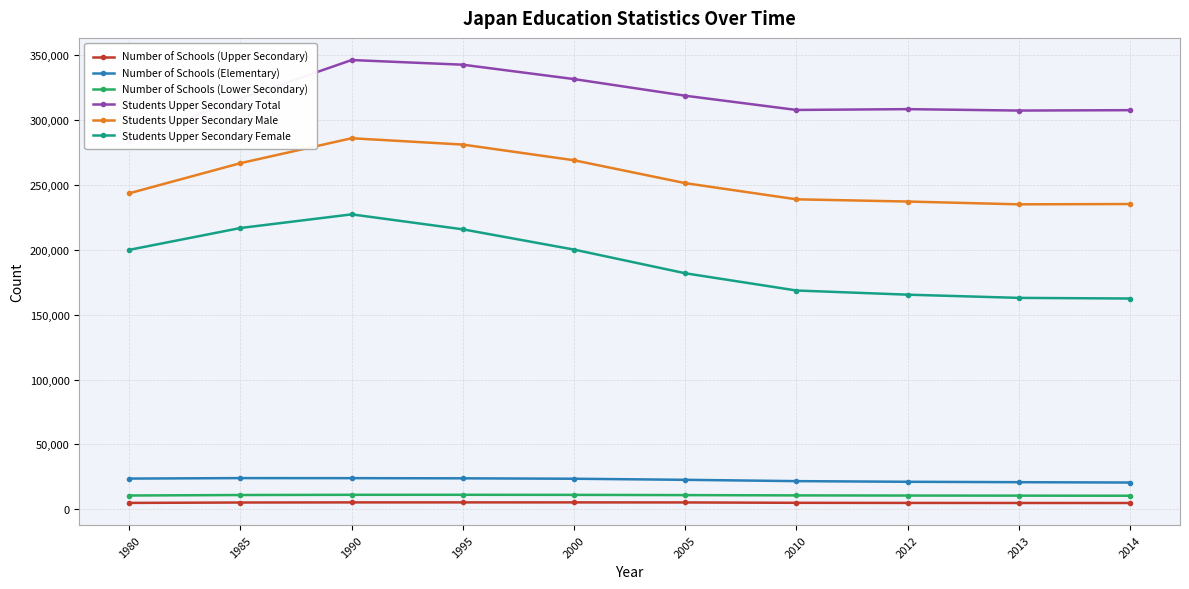

Is it true that Students Upper Secondary Female equals 216824 at 1985?

True